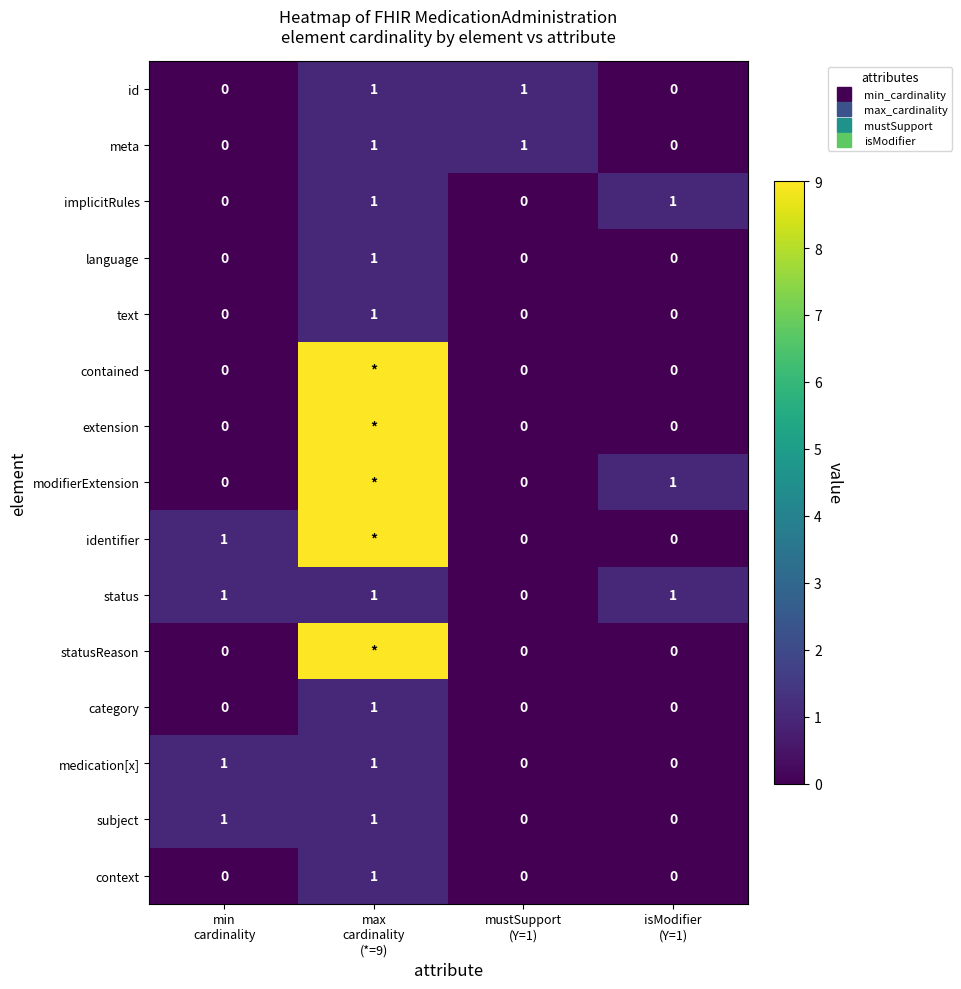

At how many categories does at least one series exceed 3?

1